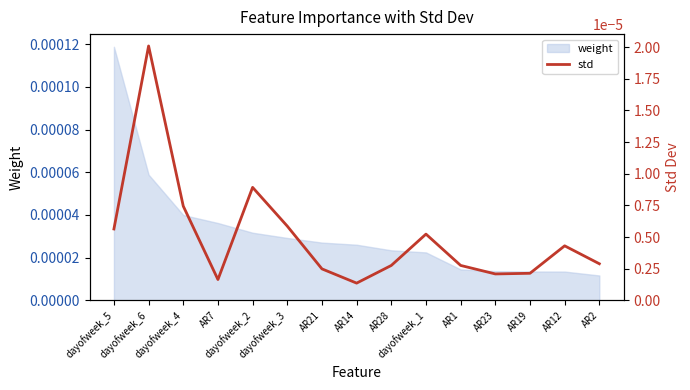

True or false: the data shows 0.0 at AR28.

False